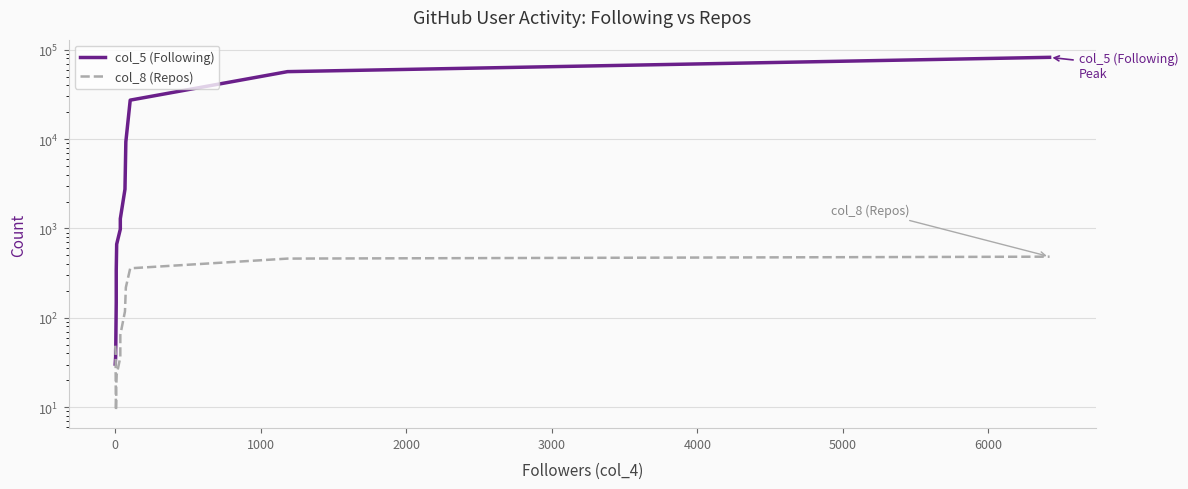

Which series ends up on top after the final intersection of col_8 (Repos) and col_5 (Following)?

col_5 (Following)